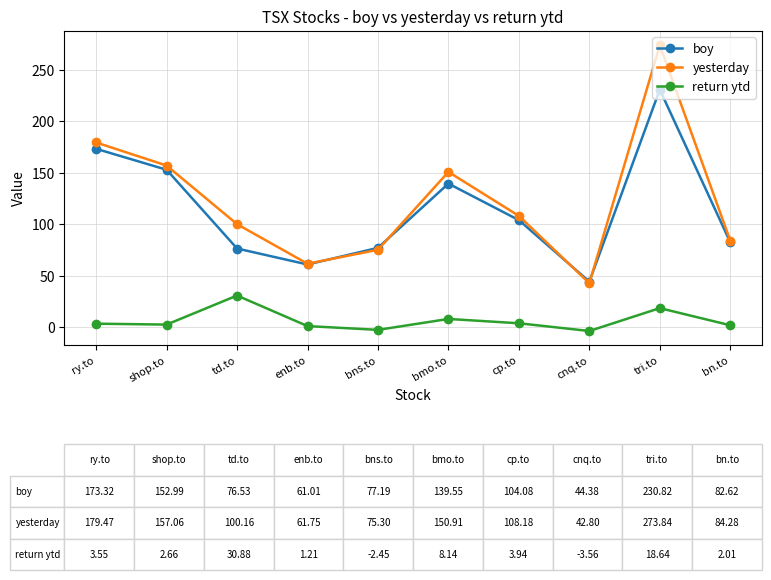

At which label does return ytd reach its peak?

td.to